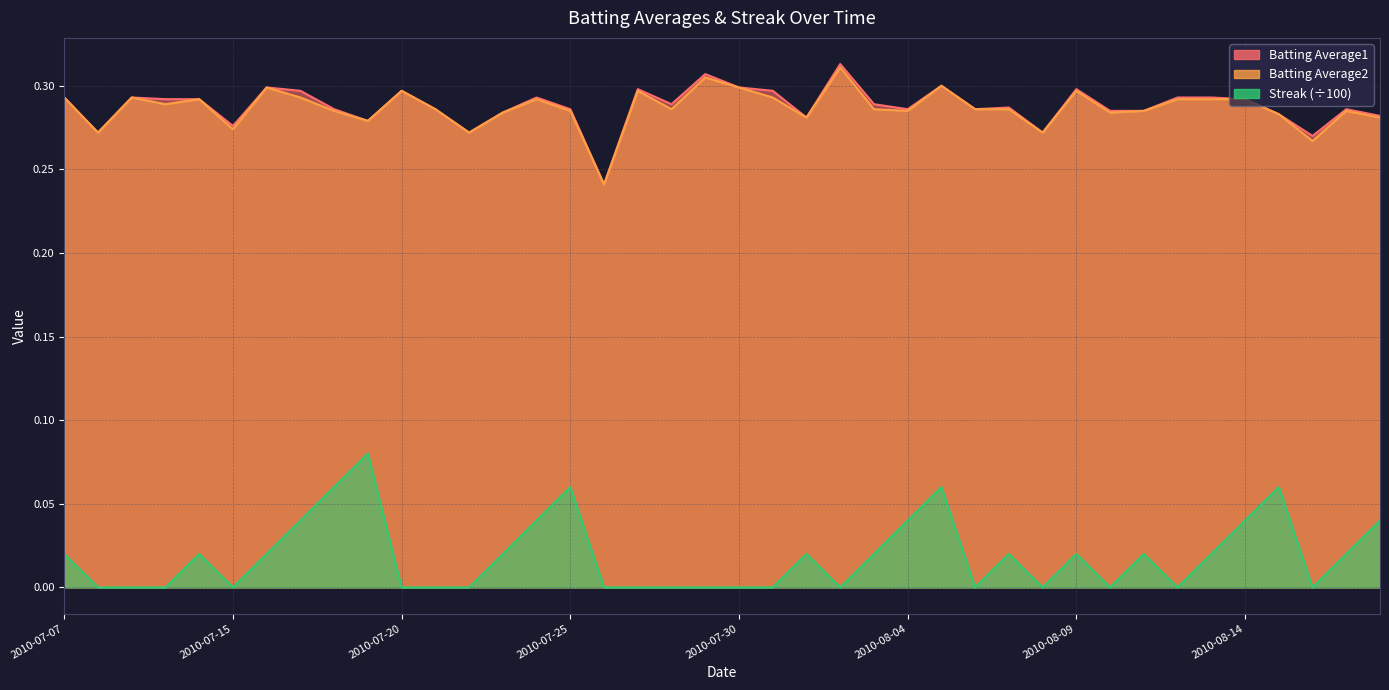

Count the number of categories in the chart.

40